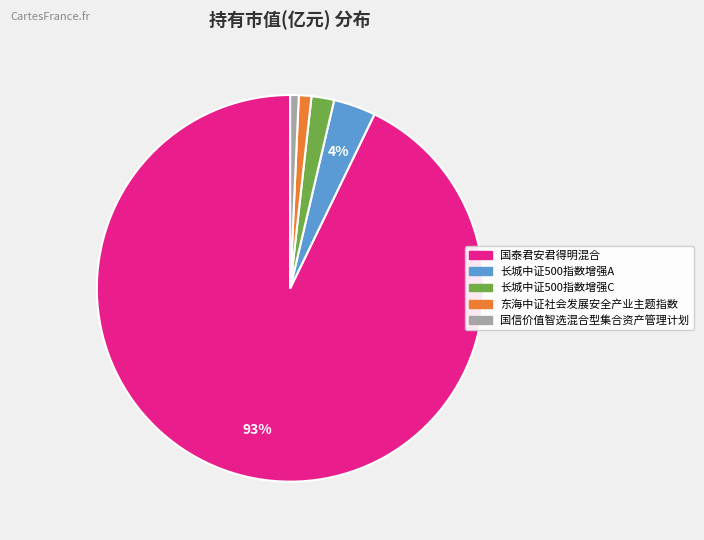

How many segments does this pie chart have?

5